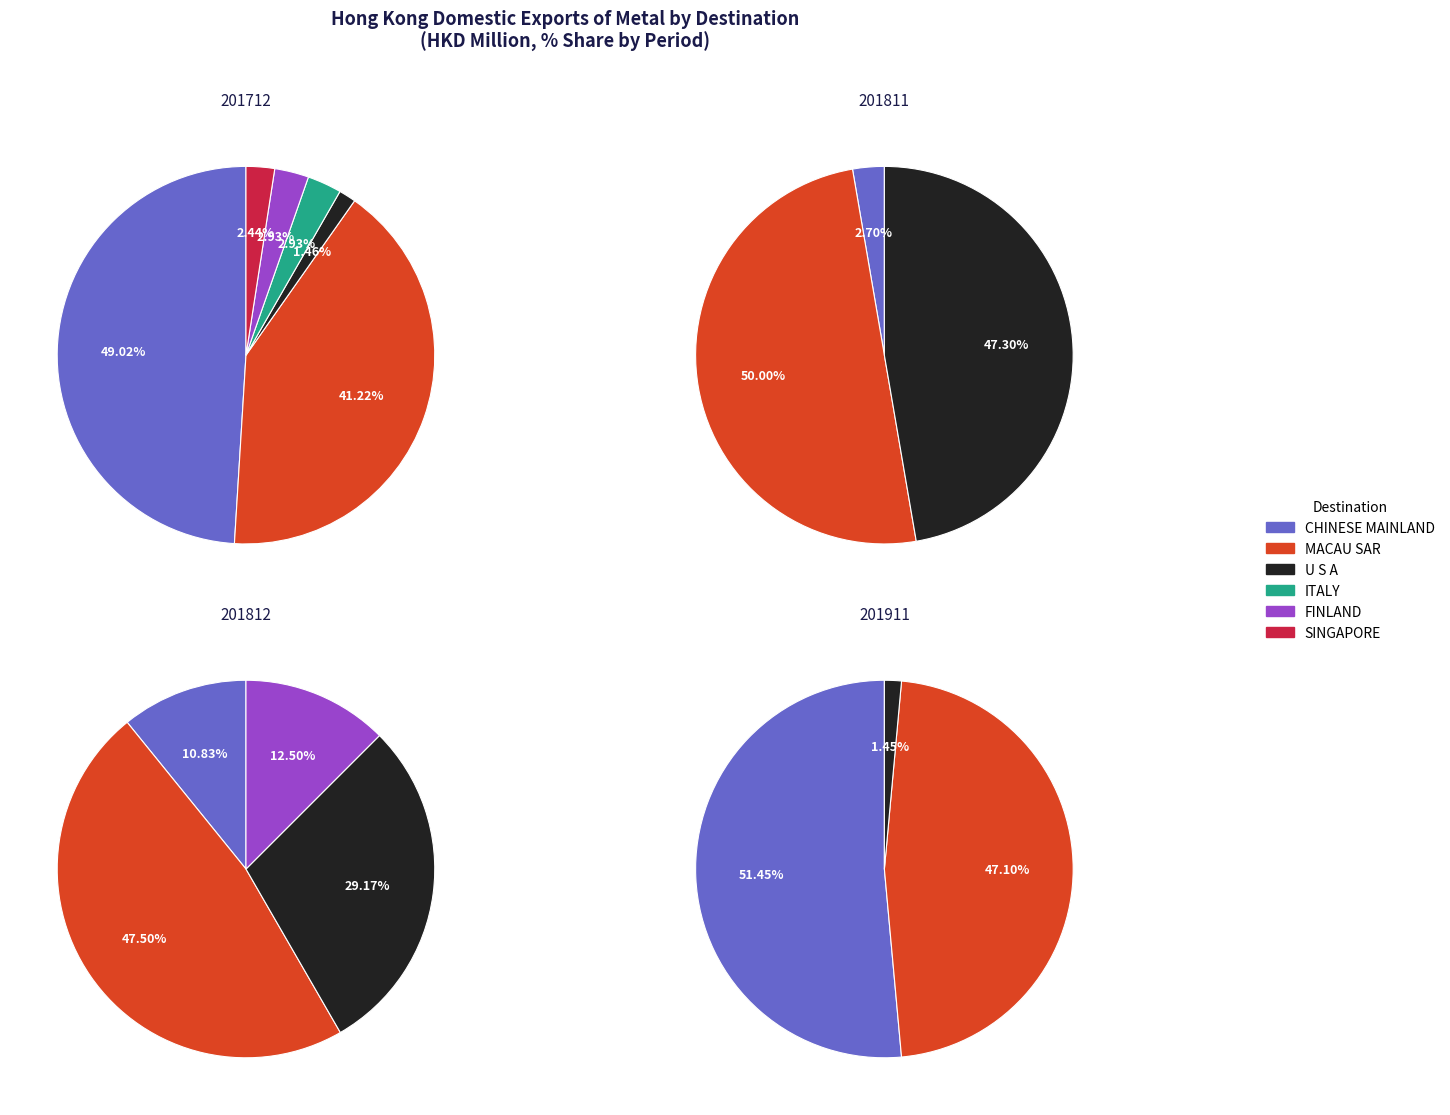

Rank the categories by value from highest to lowest.

CHINESE MAINLAND, MACAU SAR, ITALY, FINLAND, SINGAPORE, U S A